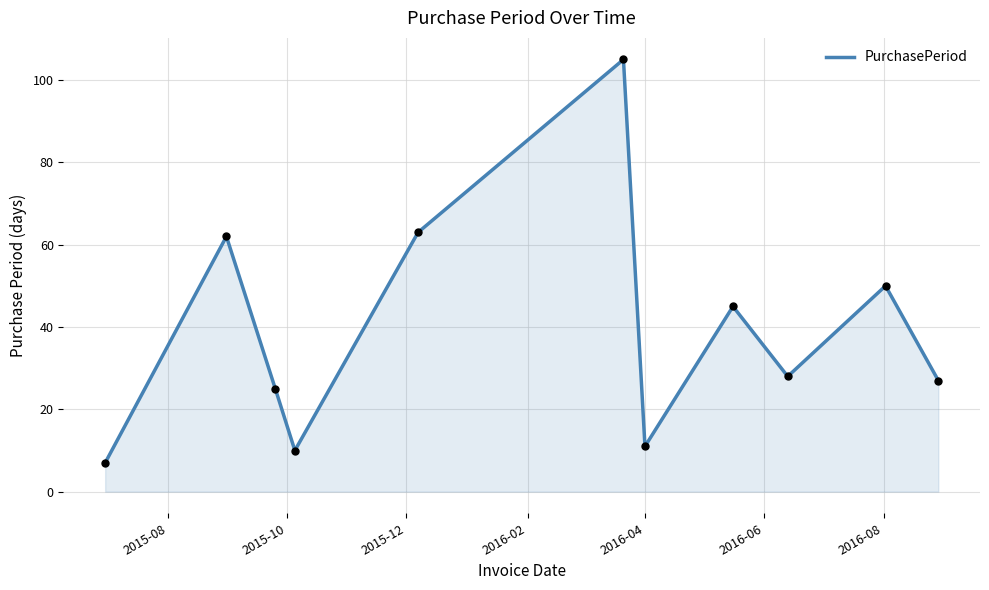

What is the difference between the maximum and minimum values?

98